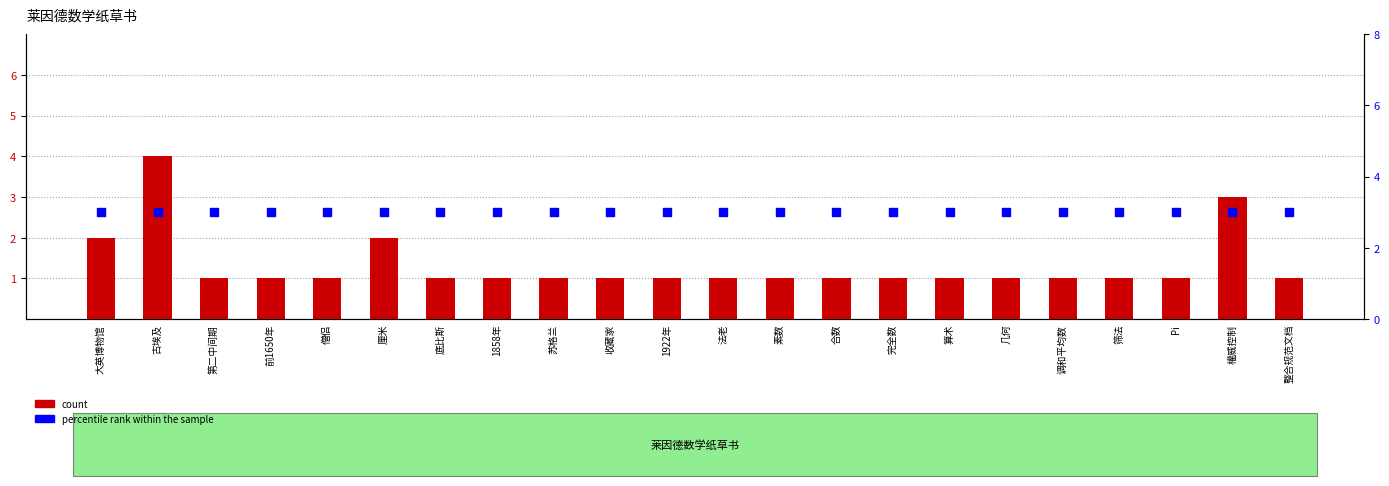

Is the value of percentile rank within the sample at 大英博物馆 greater than the value of count at 1922年?

Yes